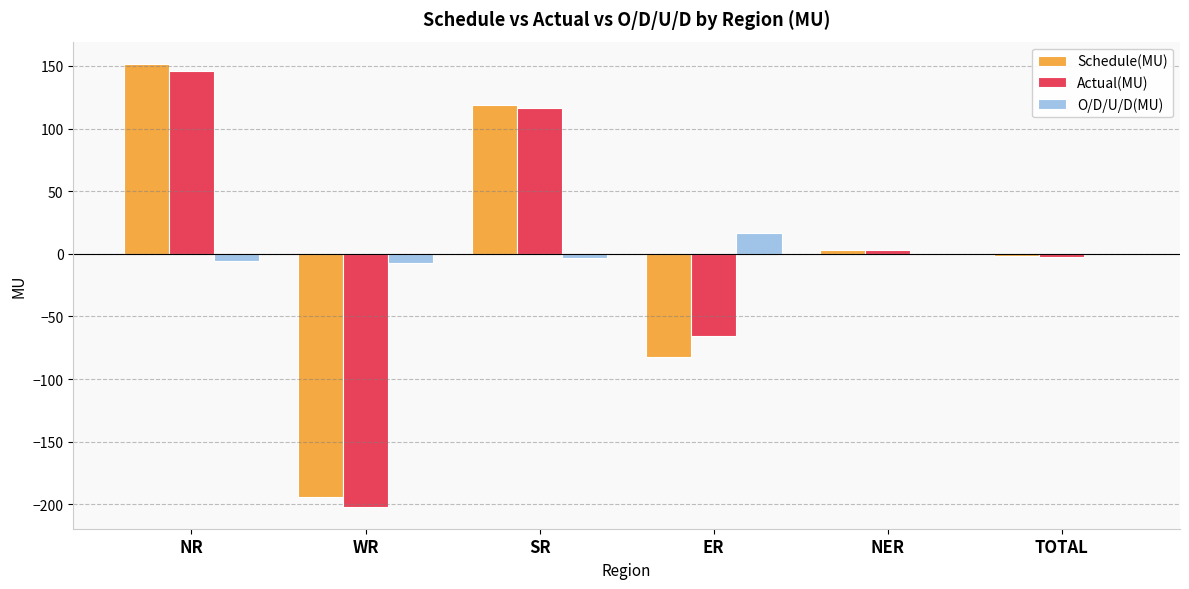

What is the highest value of the Actual(MU) series?

145.7